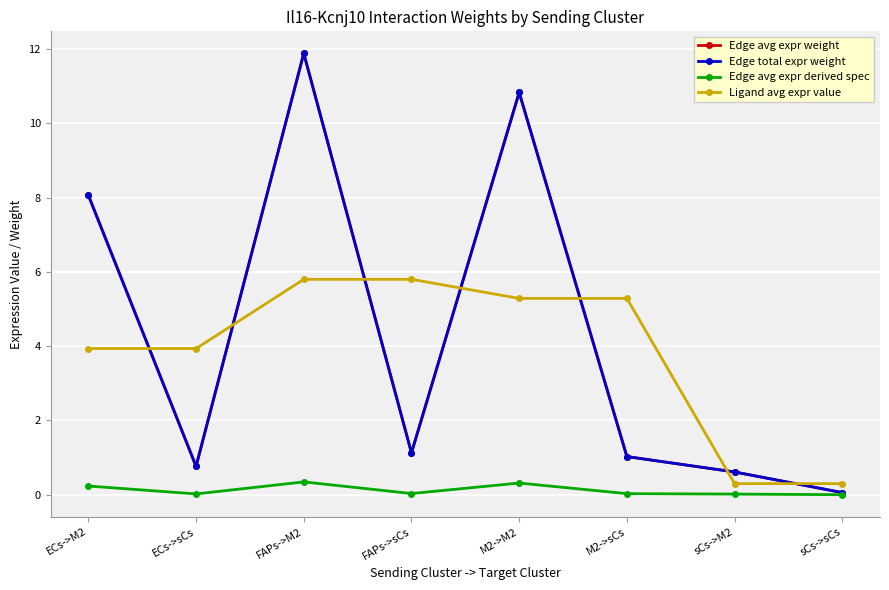

What position from the left is M2->sCs?

6